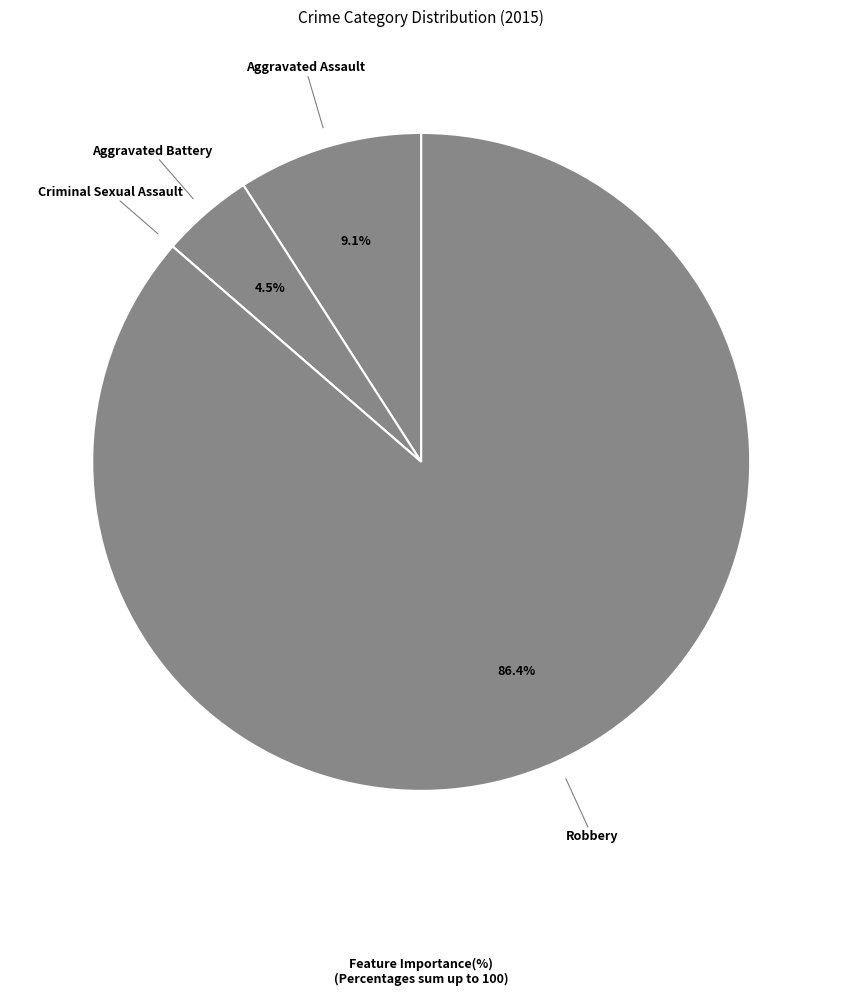

The Robbery slice represents 93% of the pie. True or false?

False